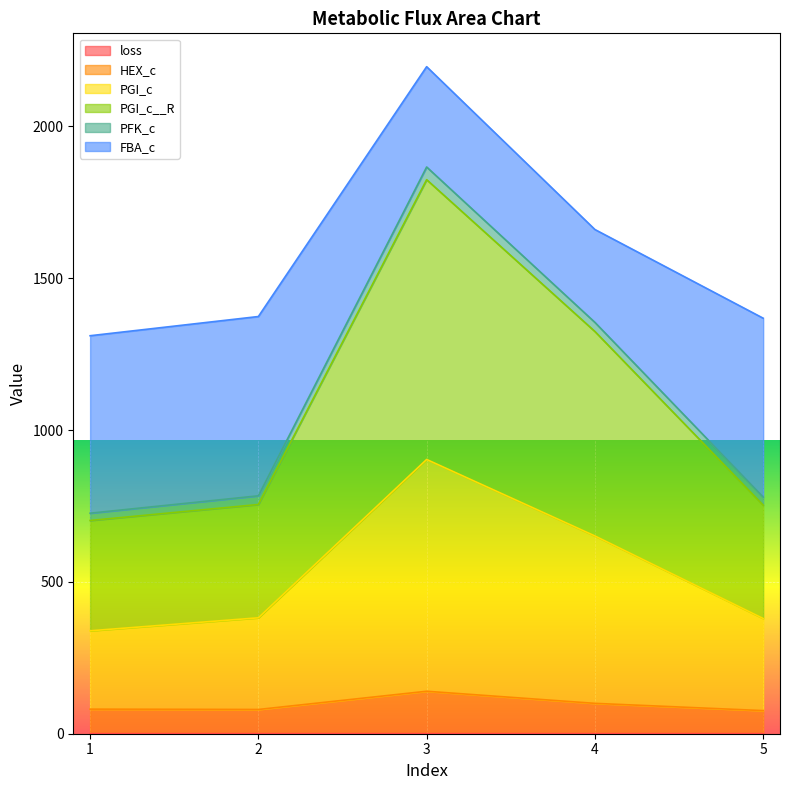

What is the value of the loss point at the 4th from the left?

0.1